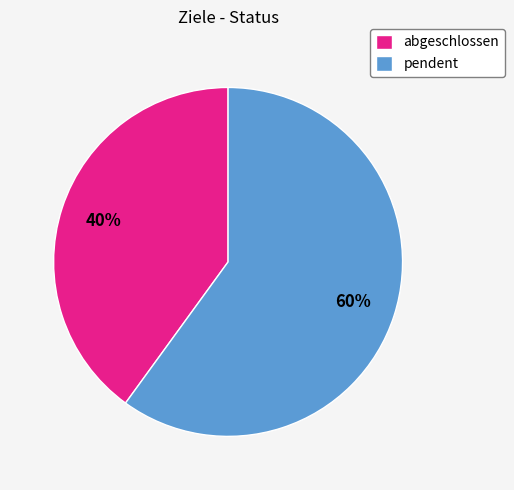

The pendent slice represents 54% of the pie. True or false?

False